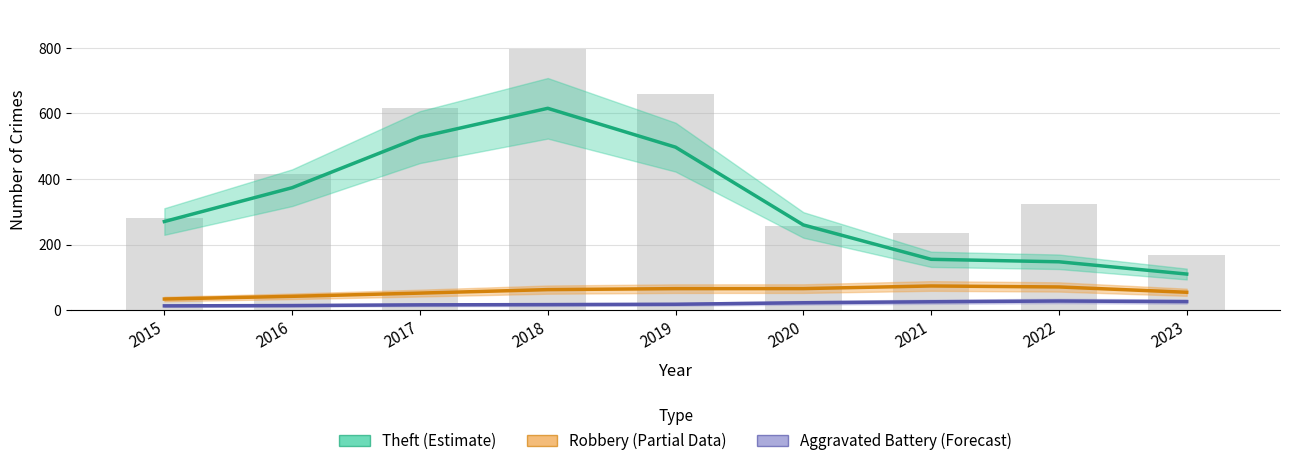

What is the minimum value for Aggravated Battery (Forecast)?

13.1